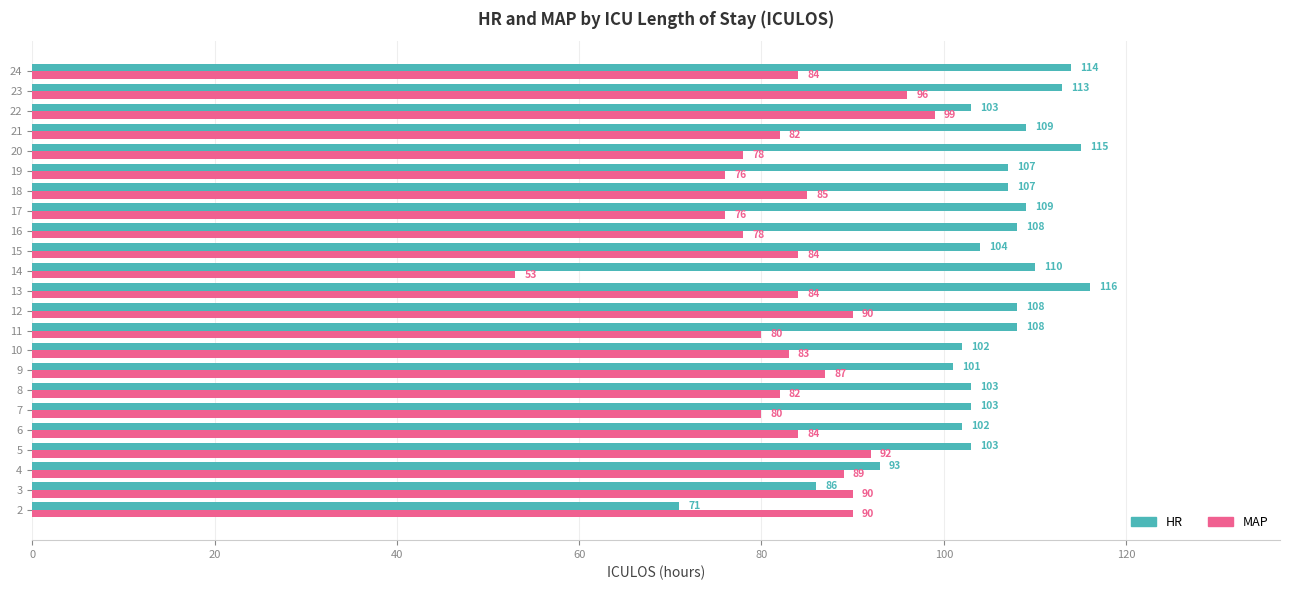

Which series has the largest total across all categories?

HR